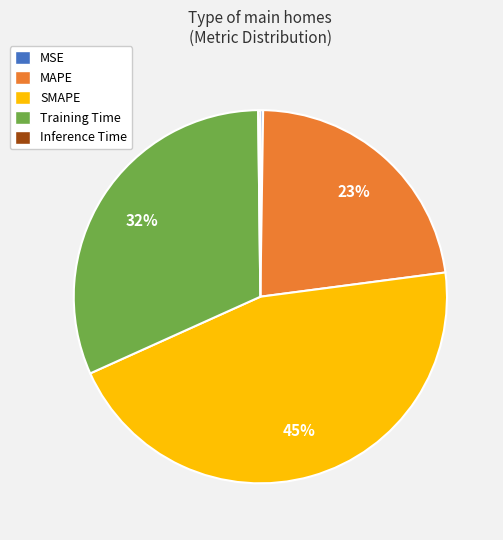

Approximately how many times larger is the value at MAPE compared to Training Time?

0.7